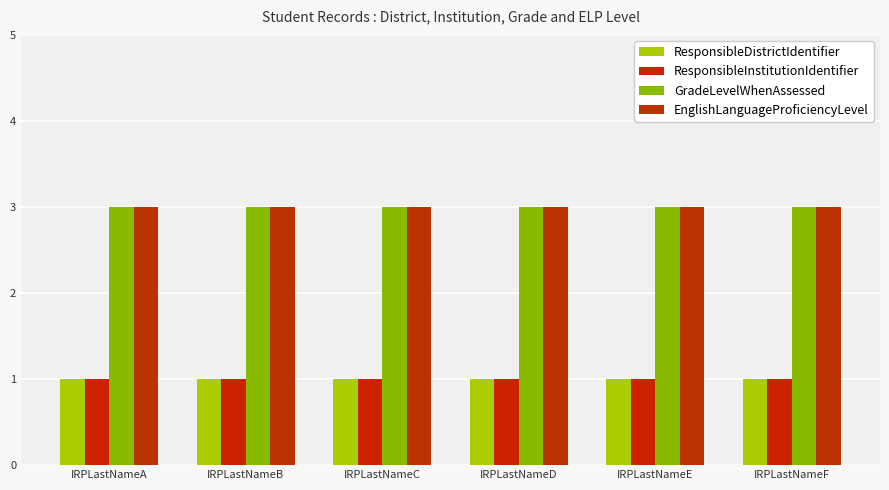

Rank the series by their maximum value, from highest to lowest.

GradeLevelWhenAssessed, EnglishLanguageProficiencyLevel, ResponsibleDistrictIdentifier, ResponsibleInstitutionIdentifier